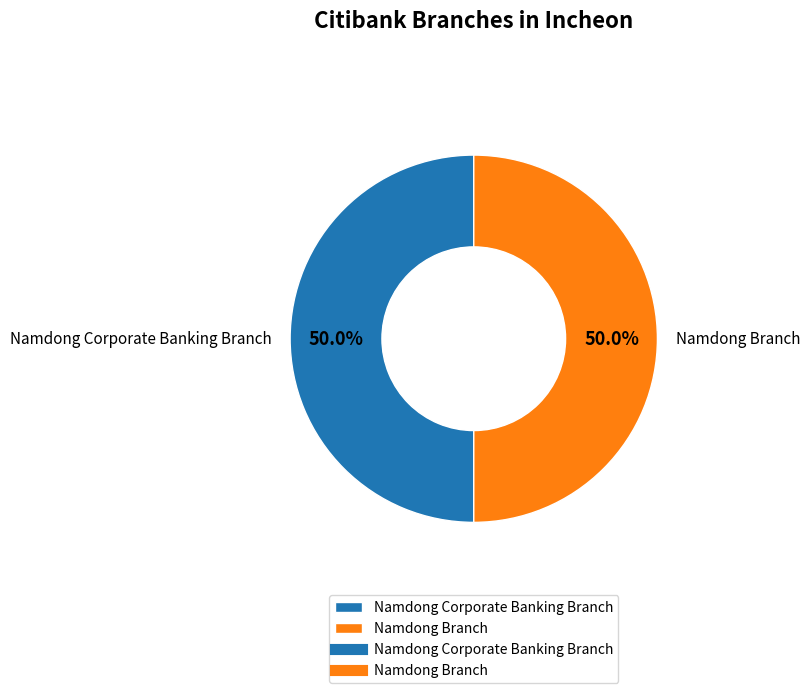

What is the ratio of the value at Namdong Branch to the value at Namdong Corporate Banking Branch?

1.0